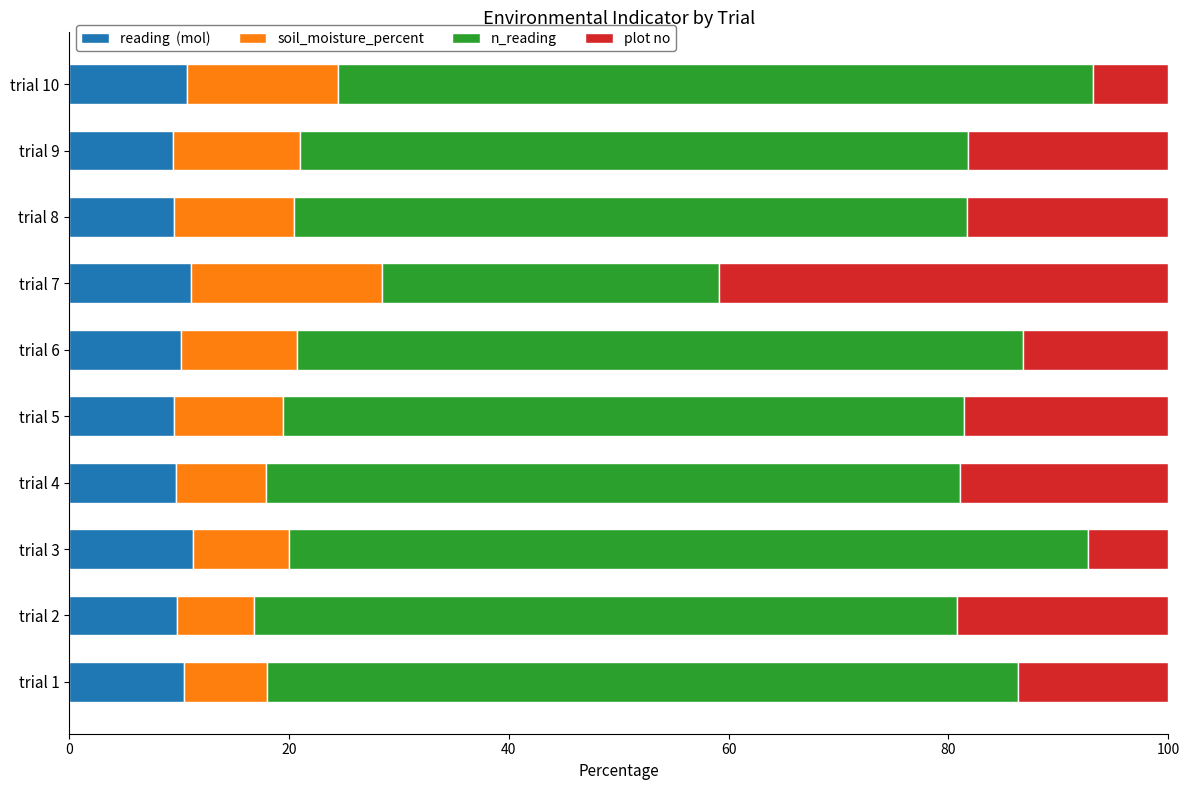

What is the total value across all series at trial 1?

100.0